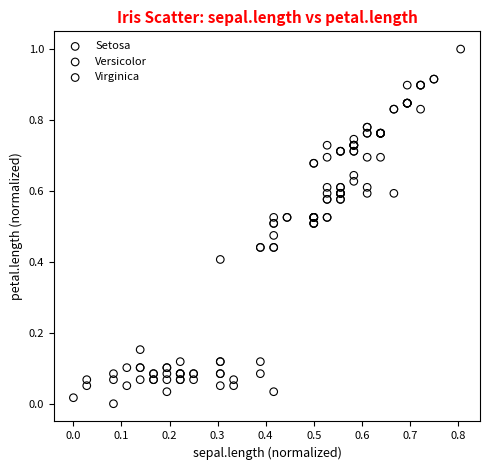

What are all the series names shown in the legend?

Setosa, Versicolor, Virginica